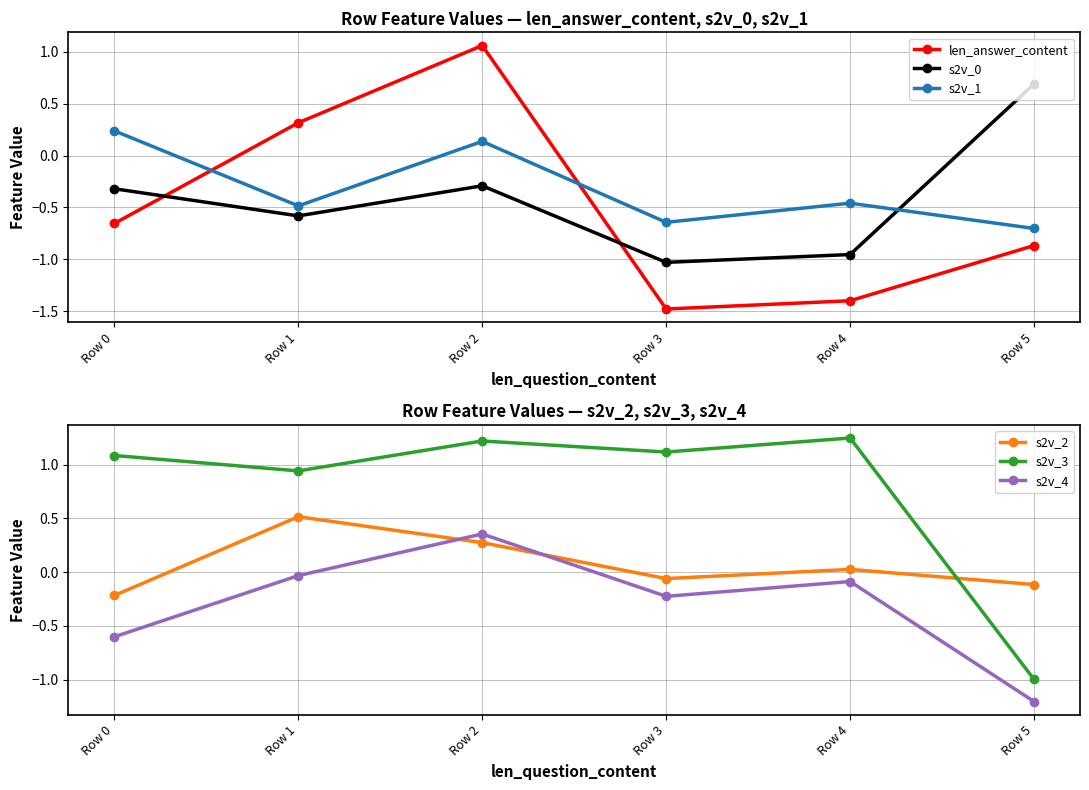

What is the value of the s2v_2 point at the 2nd from the left?

0.5